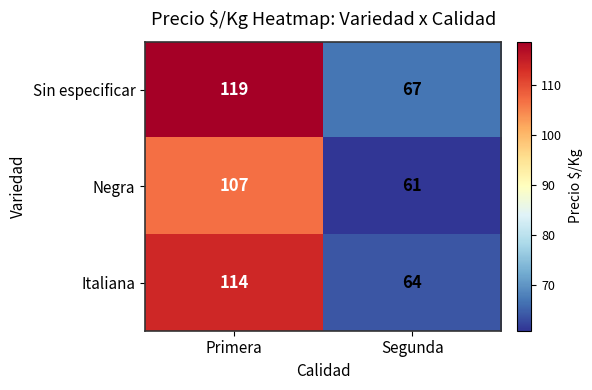

Reading left to right, list all the values displayed in this chart.

Sin especificar: 119	67
Negra: 107	61
Italiana: 114	64